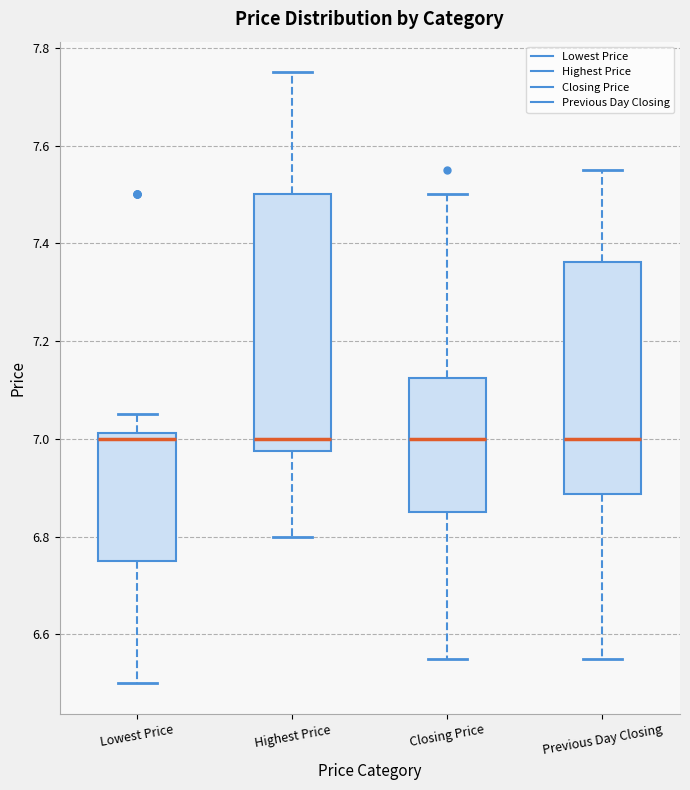

Comparing the boxes themselves (not the whiskers), which one is the tallest?

Highest Price